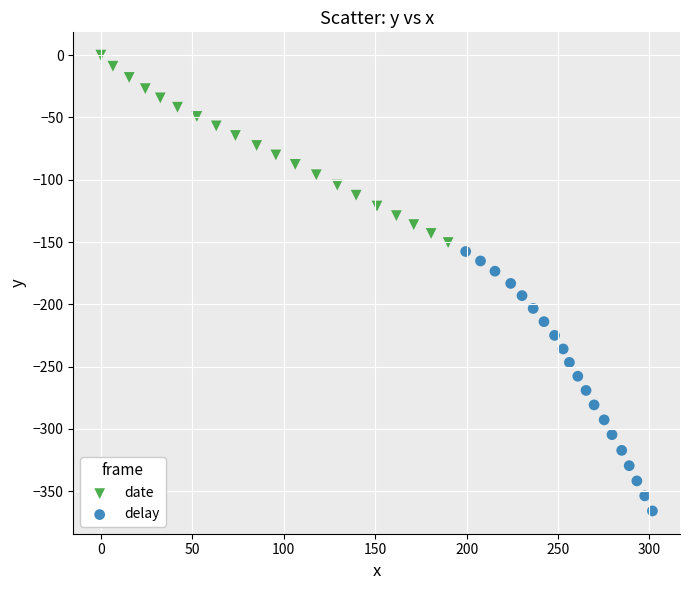

What are all the series names shown in the legend?

date, delay